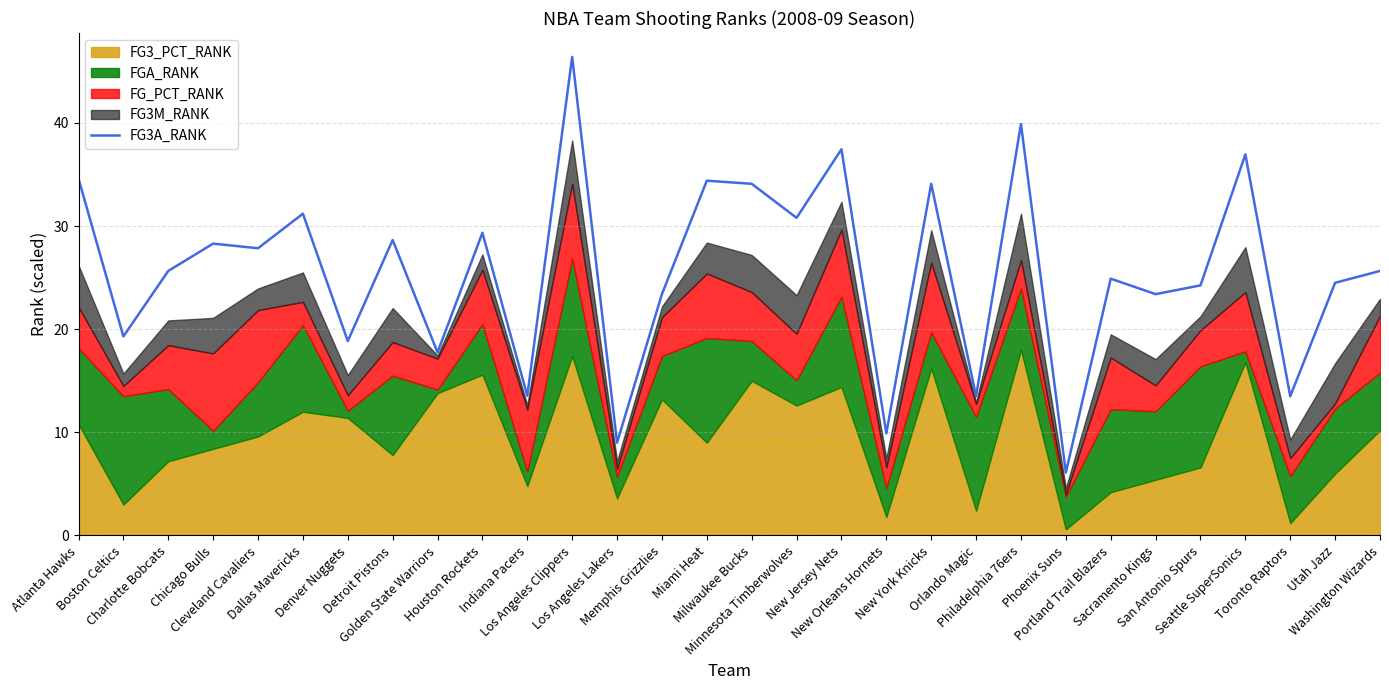

The chart shows a value of 3.3 at Phoenix Suns. True or false?

False